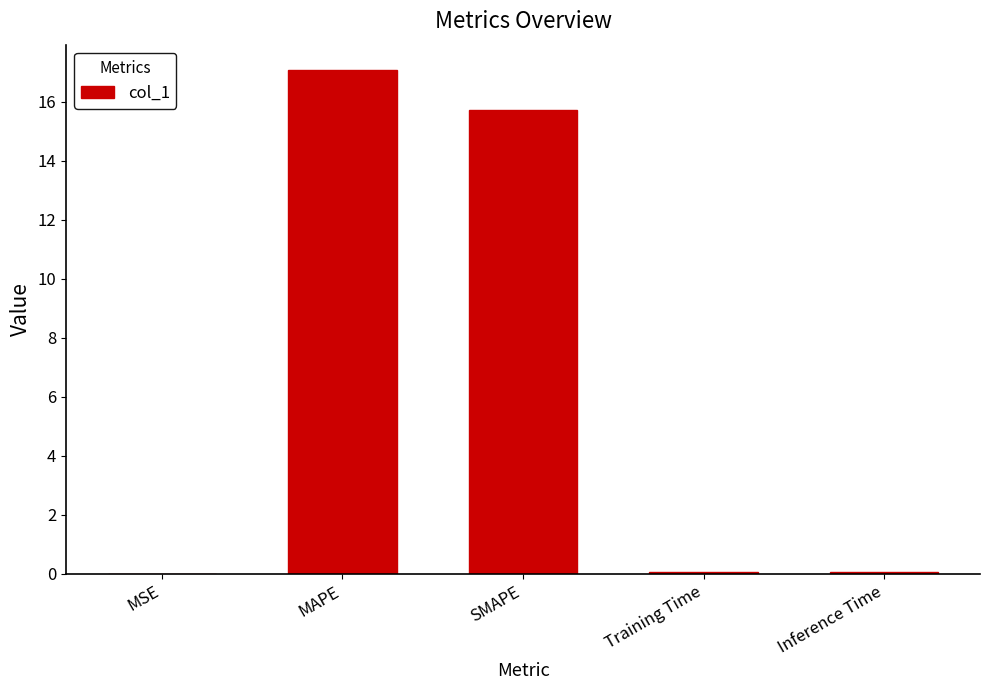

What is the sum of all values?

33.0